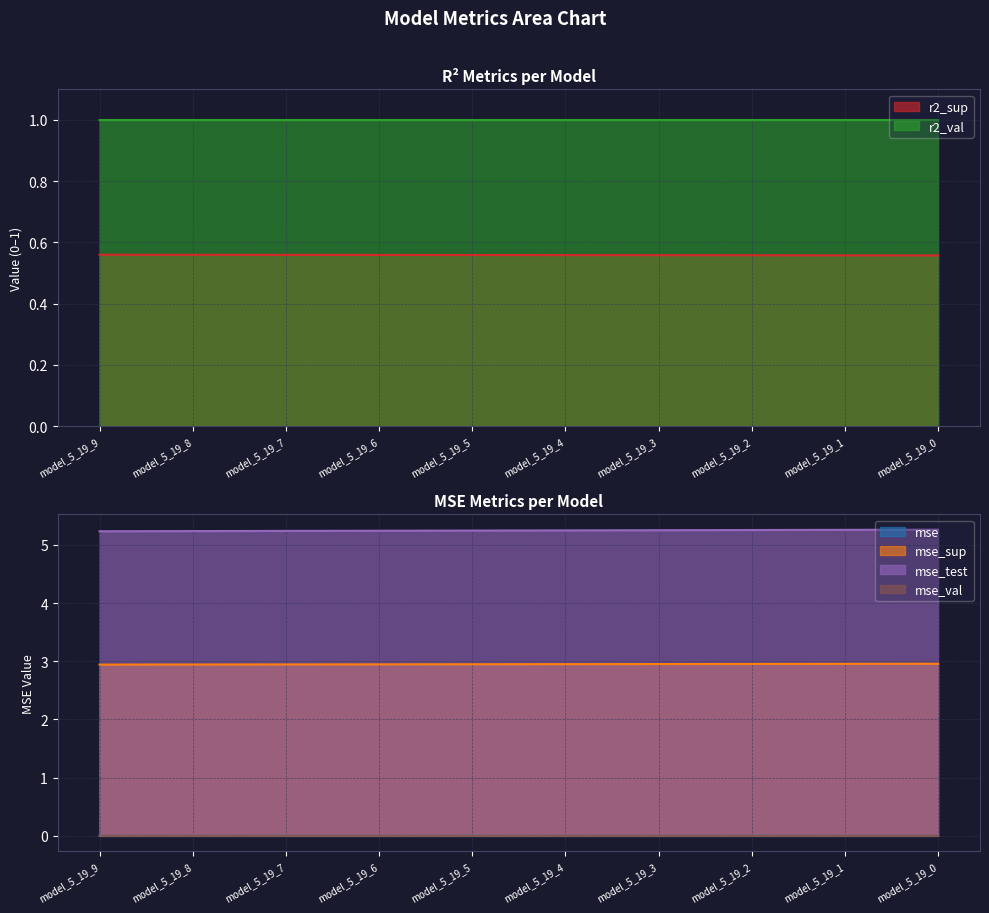

True or false: mse_sup has a value of 4.1 at model_5_19_0.

False